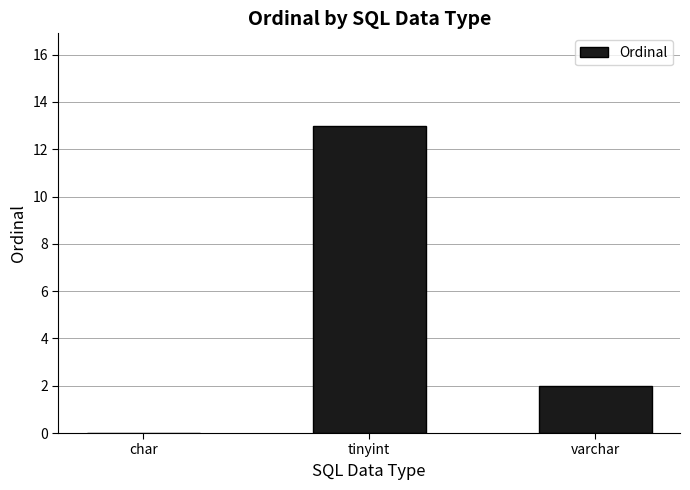

At which category does the chart reach its peak across all series?

tinyint